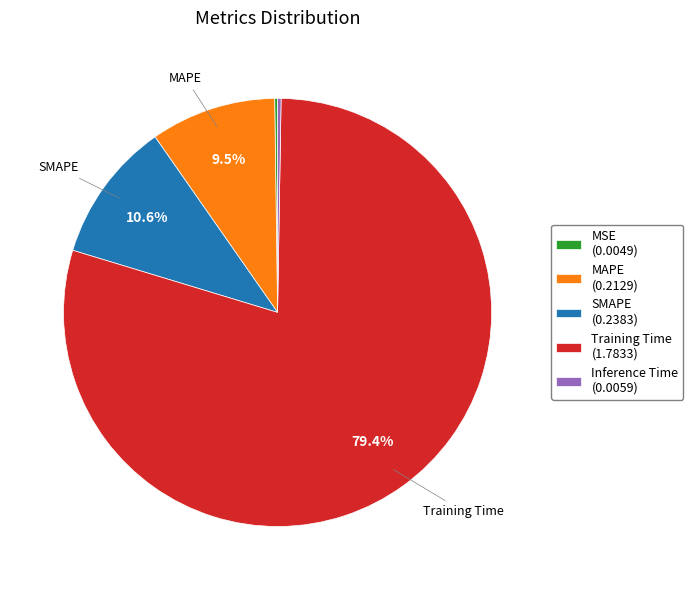

Does any single category account for the majority?

Yes